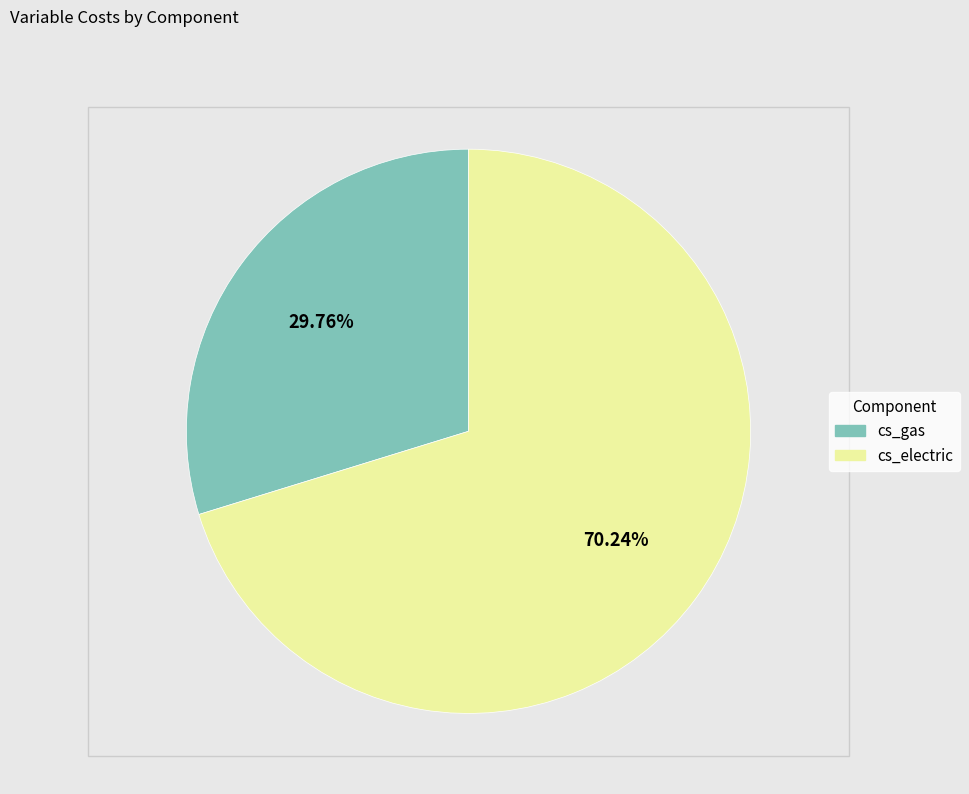

Rank the categories by value from highest to lowest.

cs_electric, cs_gas